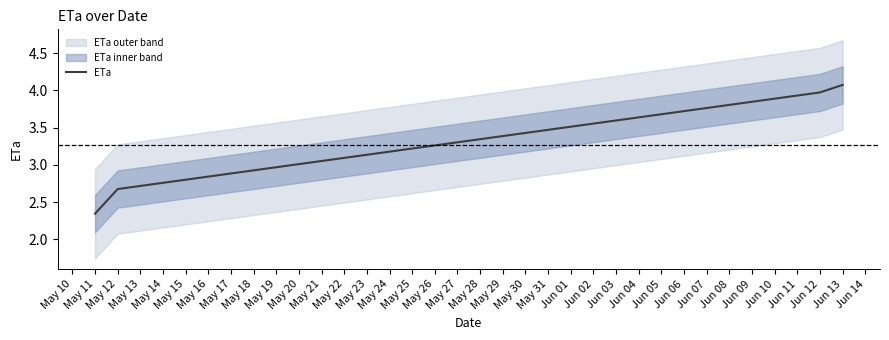

What is the value of the 3rd point from the left?

4.0